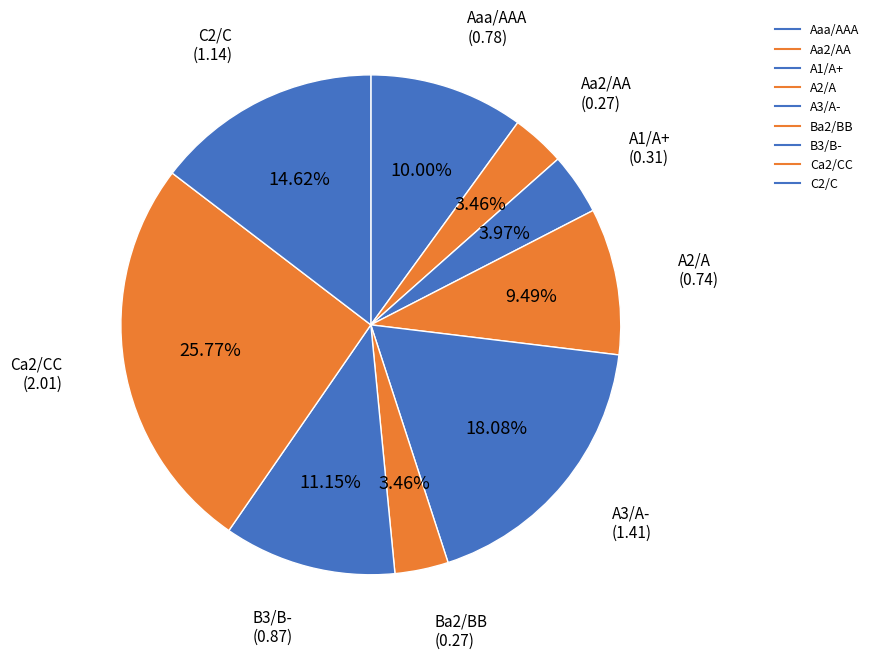

Does C2/C account for over 50% of the chart?

No